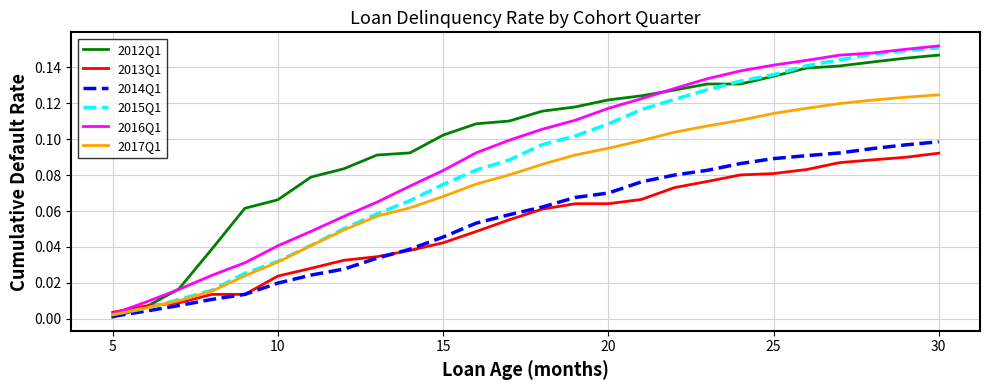

Which series has the largest total across all categories?

2012Q1